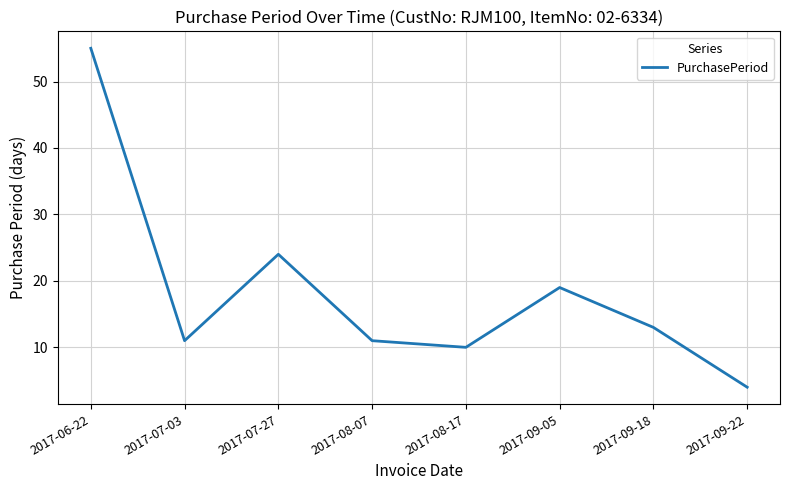

True or false: there are more than 0 points higher than both neighbors.

True